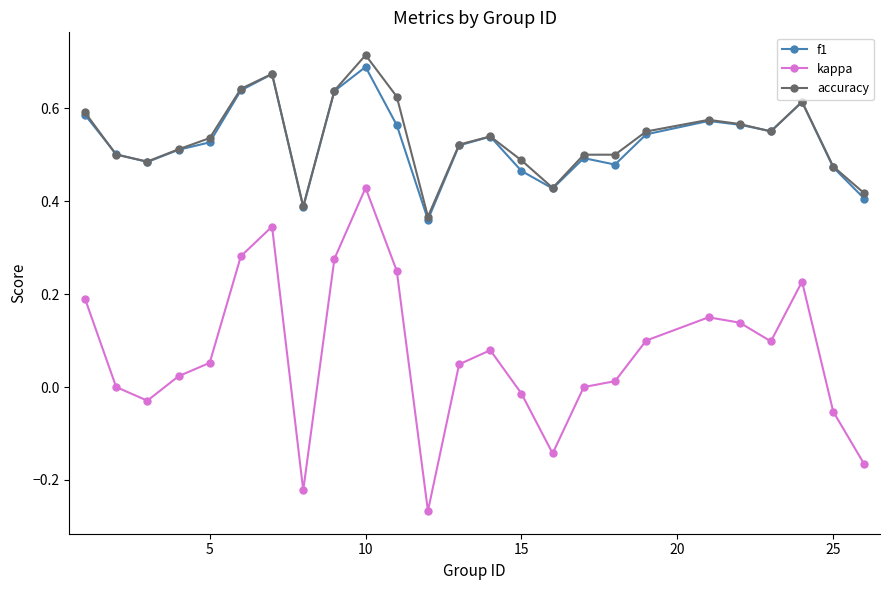

True or false: kappa and accuracy cross at least once.

False